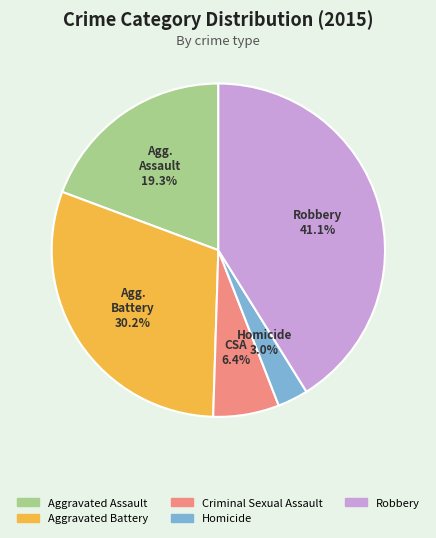

To the nearest percent, what is the difference between the largest and smallest slice percentages?

38%